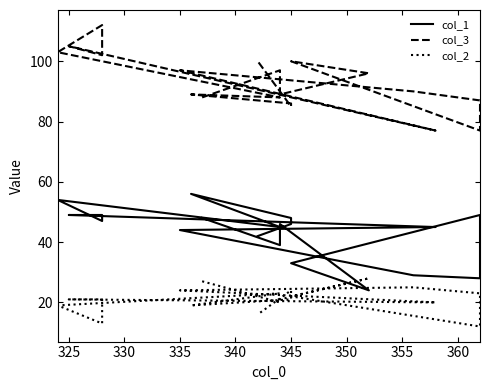

Which series has the largest range (max minus min)?

col_3